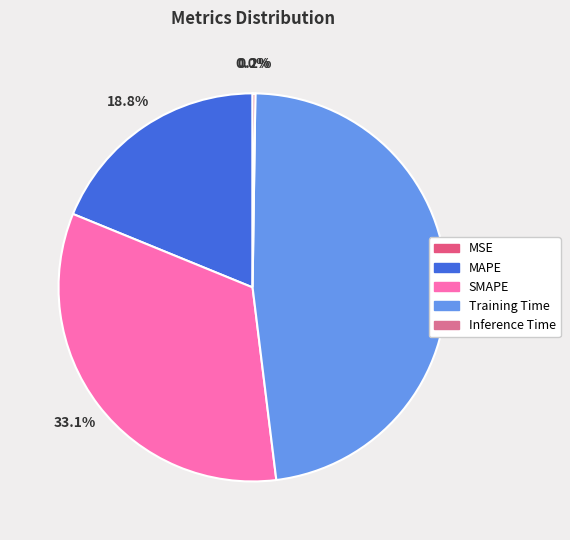

Rank the categories by value from lowest to highest.

MSE, Inference Time, MAPE, SMAPE, Training Time